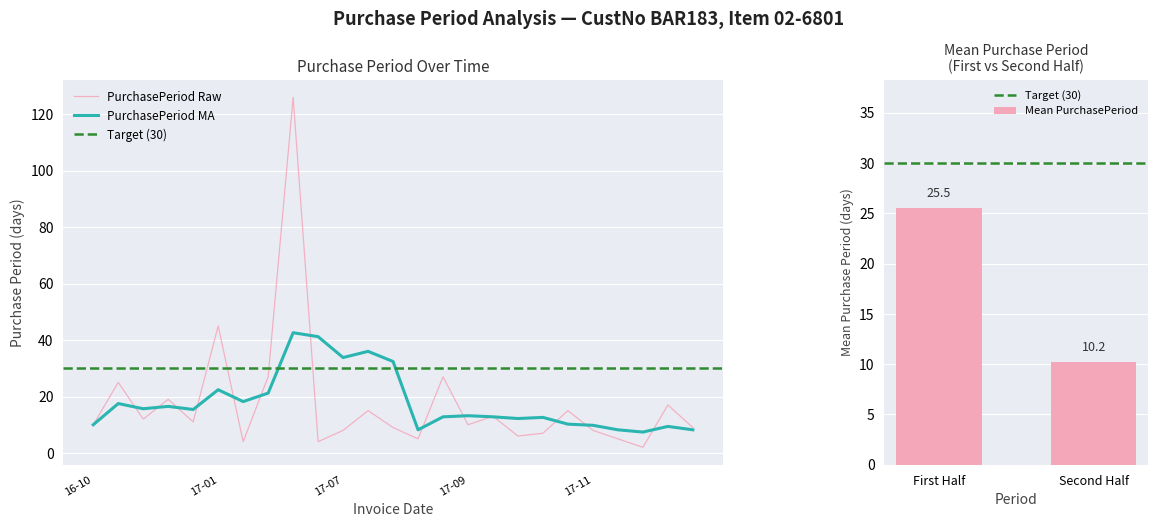

Which category has the highest value across all series?

2017-06-29